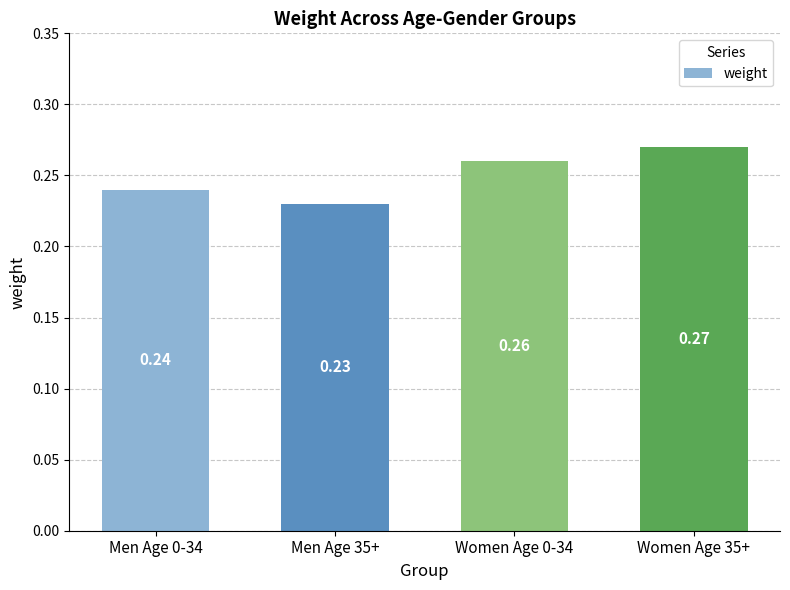

List the labels in order of value, smallest first.

Men Age 35+, Men Age 0-34, Women Age 0-34, Women Age 35+